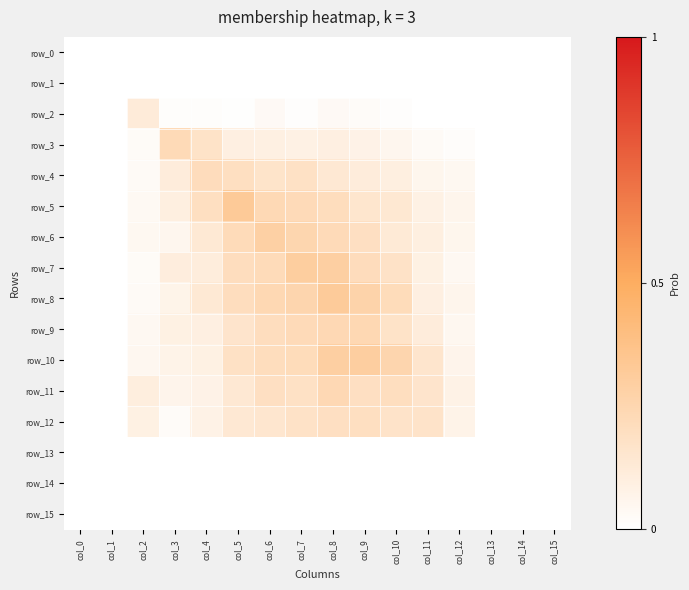

The row_11 series shows 0.0 at col_15. True or false?

True